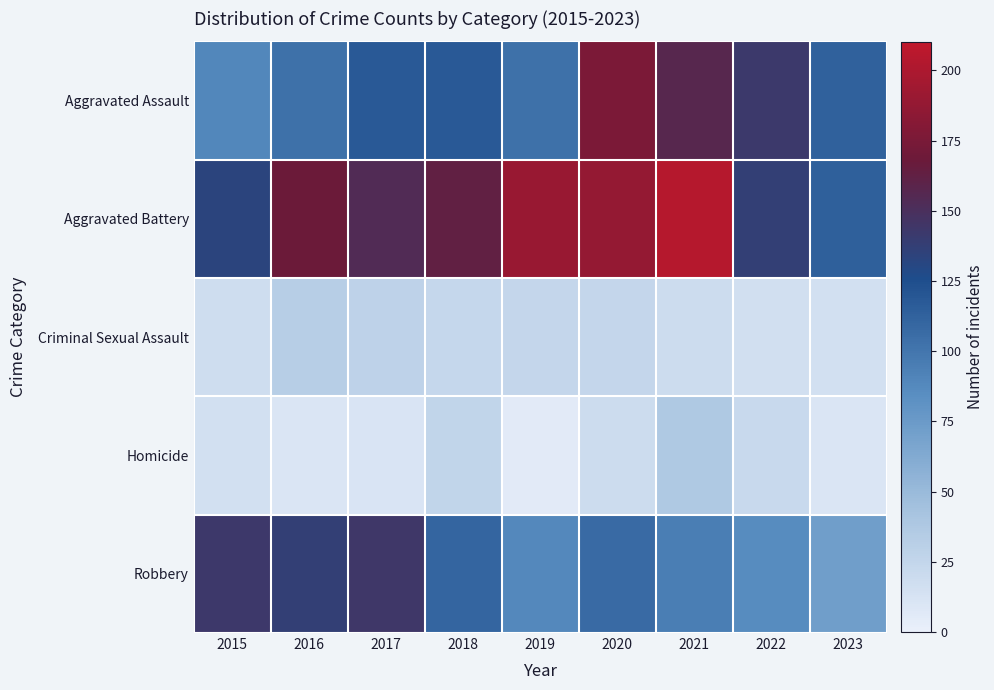

What is the difference between the highest and lowest values at 2023?

104